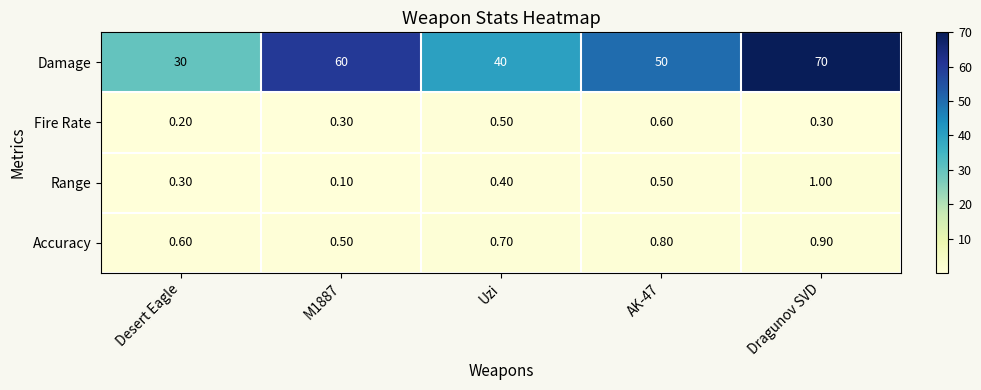

At which category is the sum across all series the highest?

Dragunov SVD